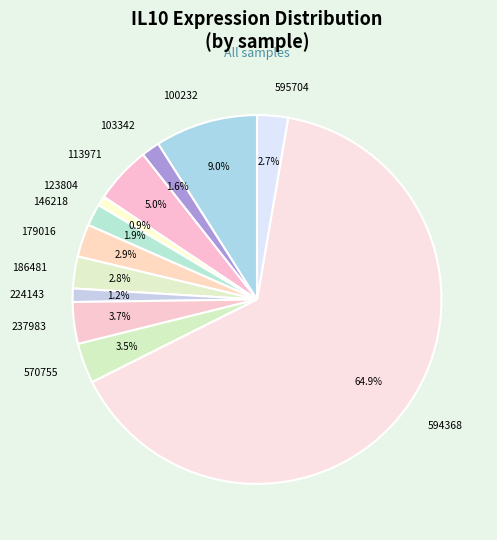

Does 123804 represent more than half of the total?

No